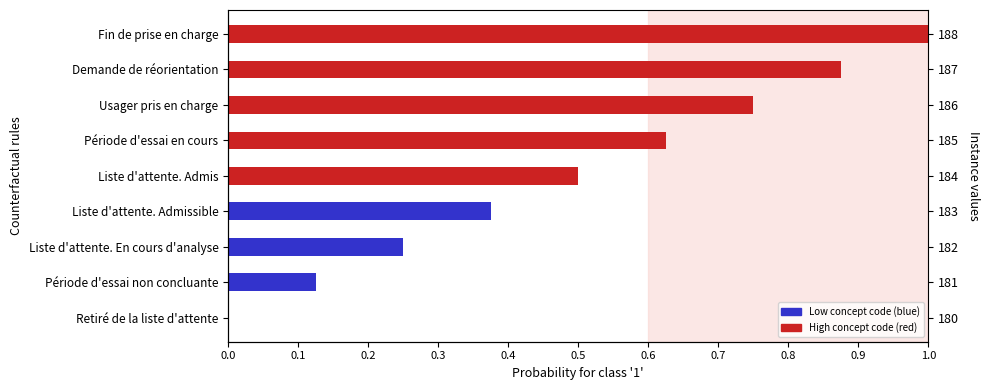

Does the chart contain stacked bars?

No